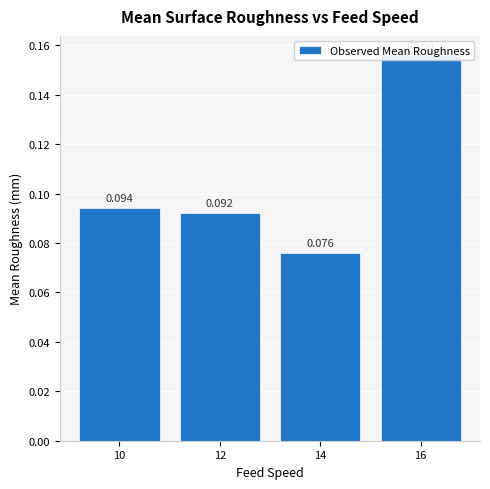

What is the approximate value at 16?

0.2